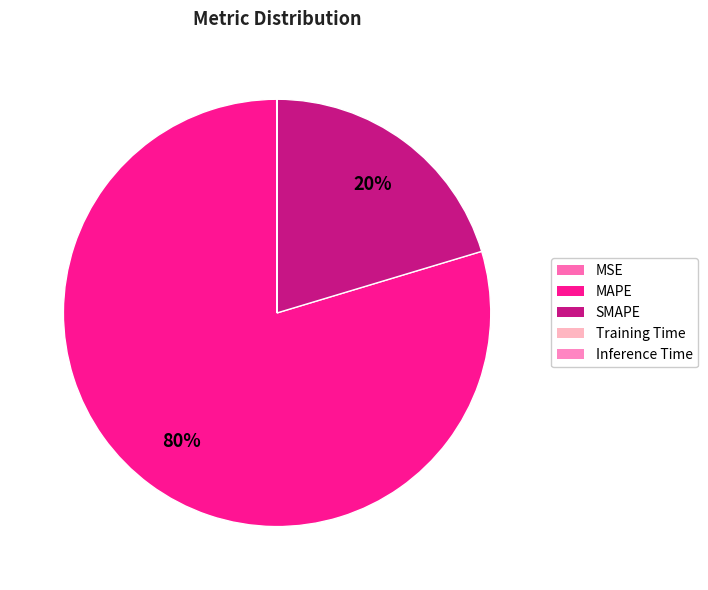

True or false: MAPE accounts for 89% of the total.

False